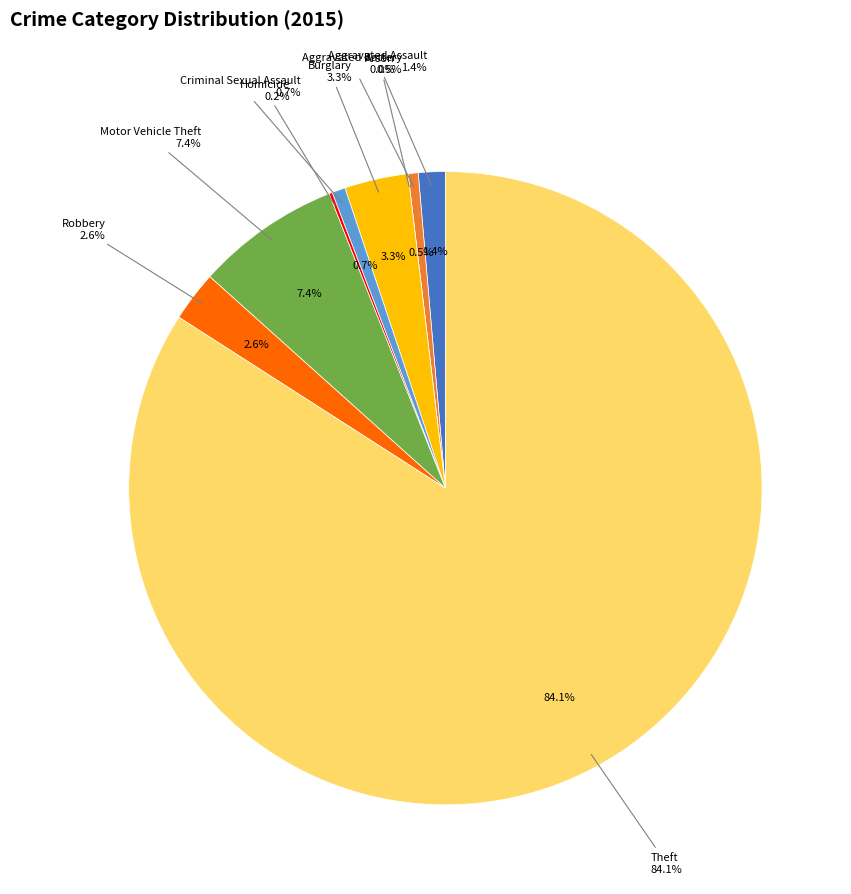

How much of the chart is everything except Burglary?

96.7%